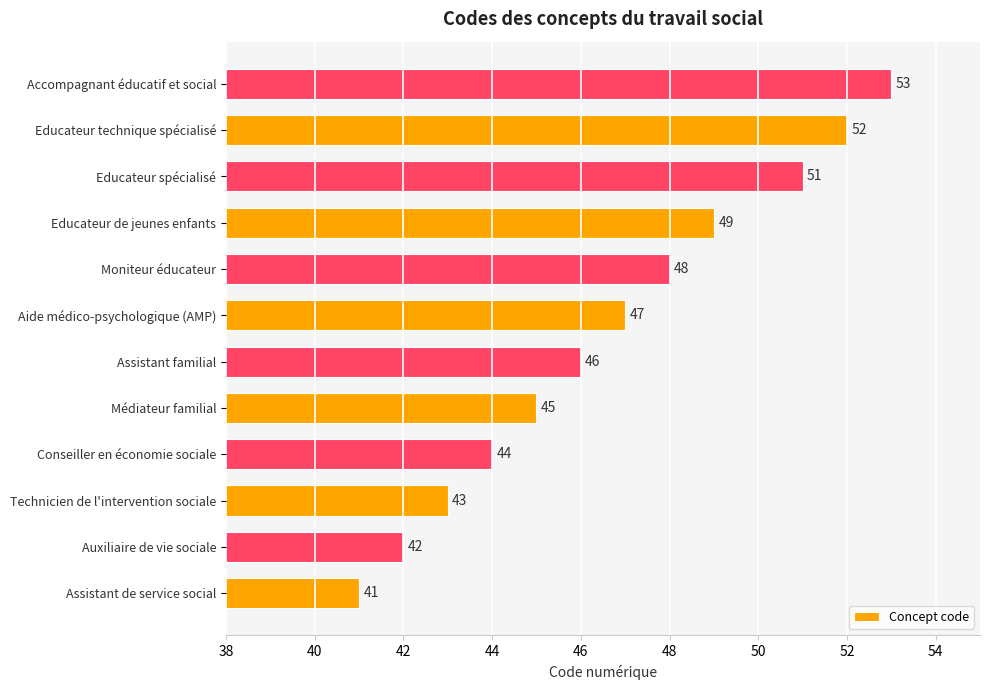

List the labels in order of value, largest first.

Accompagnant éducatif et social, Educateur technique spécialisé, Educateur spécialisé, Educateur de jeunes enfants, Moniteur éducateur, Aide médico-psychologique (AMP), Assistant familial, Médiateur familial, Conseiller en économie sociale, Technicien de l'intervention sociale, Auxiliaire de vie sociale, Assistant de service social